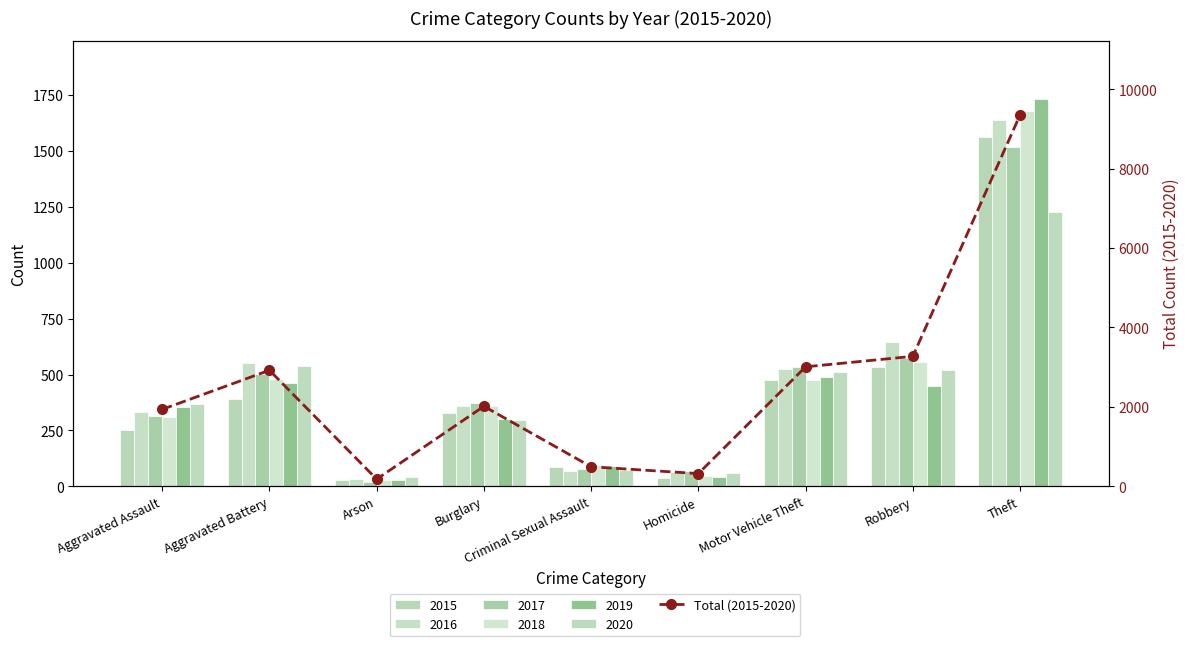

At which category does the chart reach its minimum across all series?

Arson